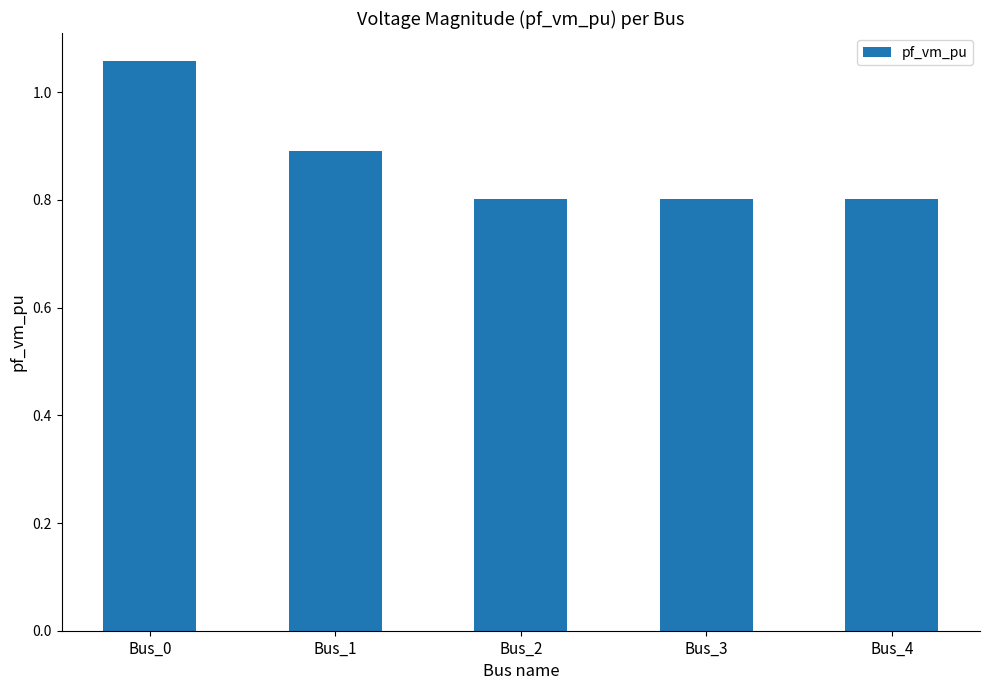

Is it true that the value at Bus_3 is 0.5?

False